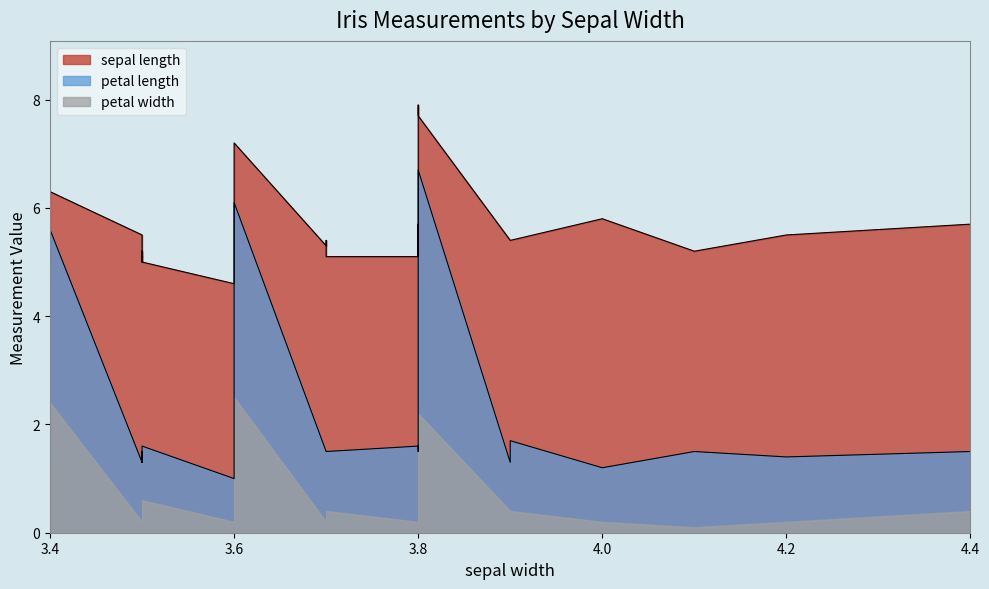

True or false: sepal length and petal length intersect in this chart.

False